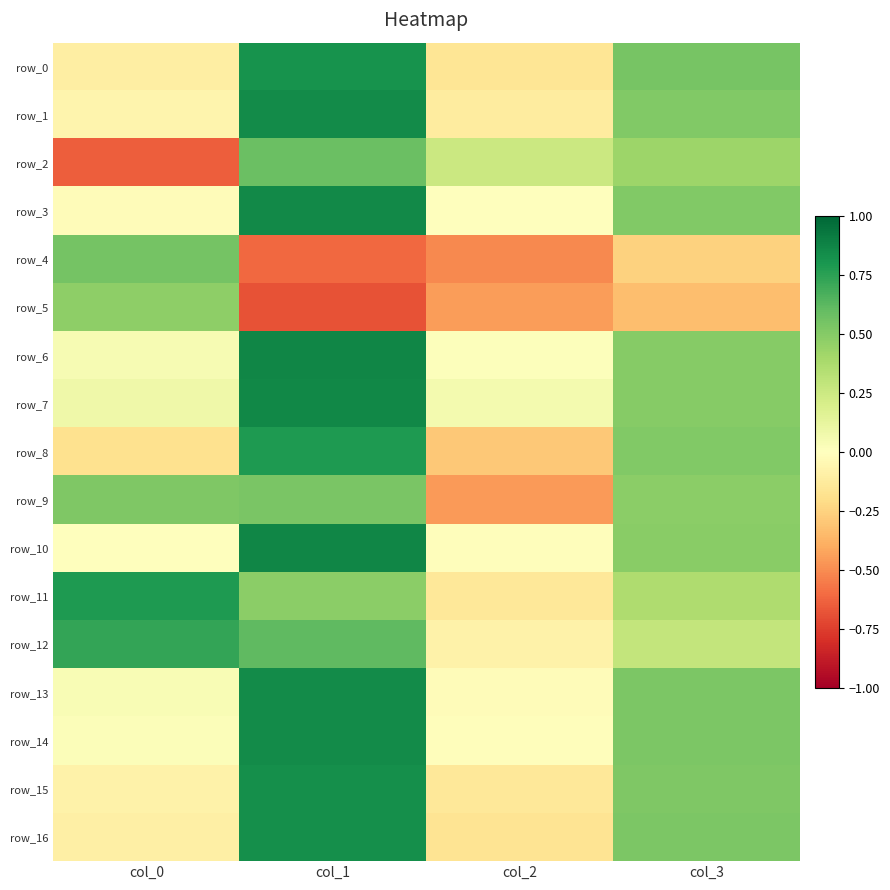

Reading left to right, extract all data points from this chart.

row_0: -0.1	0.8	-0.2	0.5
row_1: -0.1	0.8	-0.1	0.5
row_2: -0.6	0.6	0.3	0.4
row_3: -0.0	0.9	-0.0	0.5
row_4: 0.5	-0.6	-0.5	-0.3
row_5: 0.5	-0.7	-0.5	-0.3
row_6: 0.0	0.9	0.0	0.5
row_7: 0.1	0.9	0.1	0.5
row_8: -0.2	0.8	-0.3	0.5
row_9: 0.5	0.5	-0.5	0.5
row_10: -0.0	0.9	-0.0	0.5
row_11: 0.8	0.5	-0.1	0.4
row_12: 0.7	0.6	-0.1	0.3
row_13: 0.0	0.9	-0.0	0.5
row_14: 0.0	0.8	-0.0	0.5
row_15: -0.1	0.8	-0.1	0.5
row_16: -0.1	0.8	-0.2	0.5